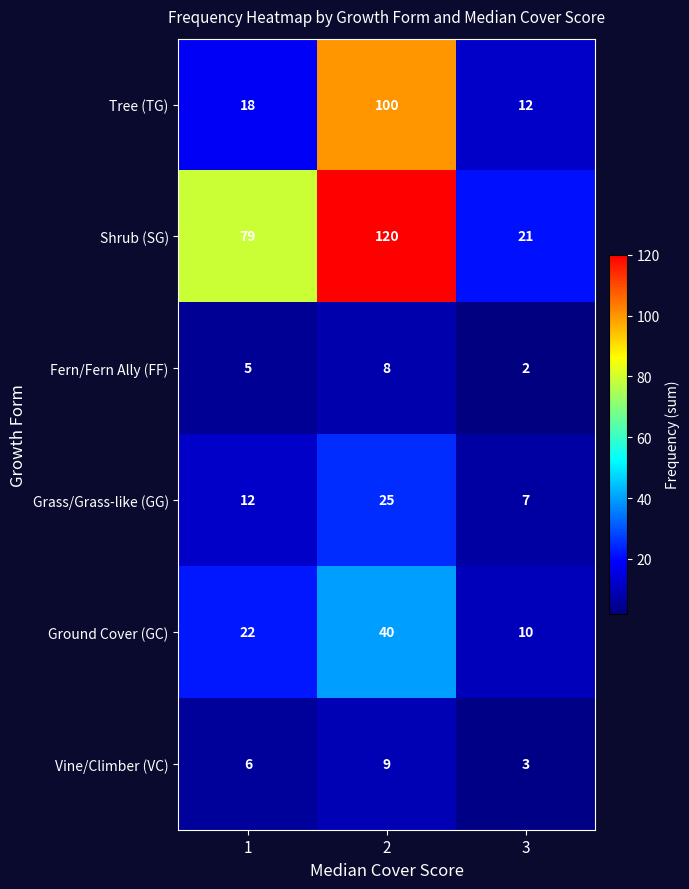

What is the spread (max minus min) of values at 1?

74